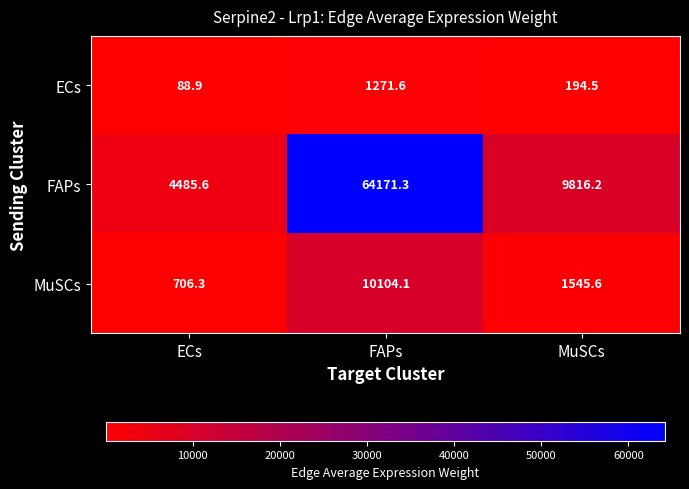

What is the spread (max minus min) of values at FAPs?

62899.7